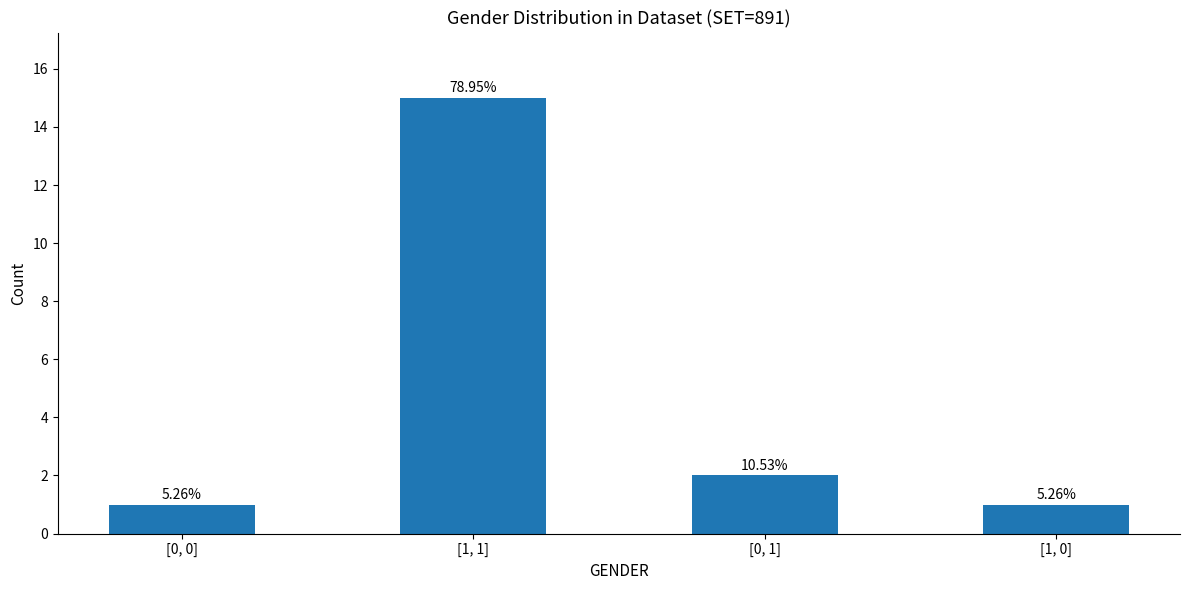

Reading left to right, what are all the values shown in this chart?

[0, 0]=1	[1, 1]=15	[0, 1]=2	[1, 0]=1